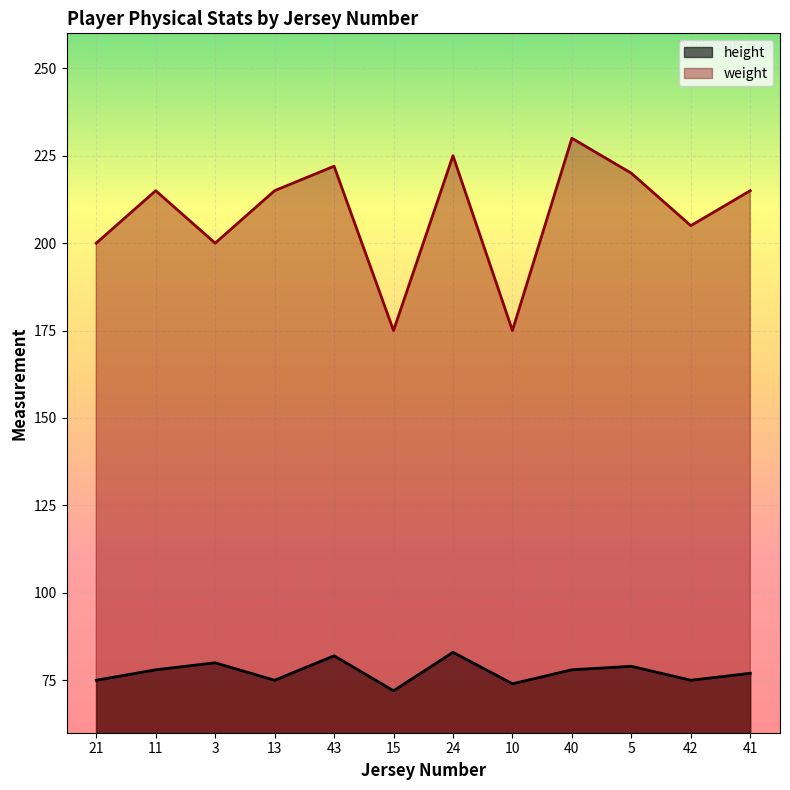

Rank the series by their maximum value, from highest to lowest.

weight, height